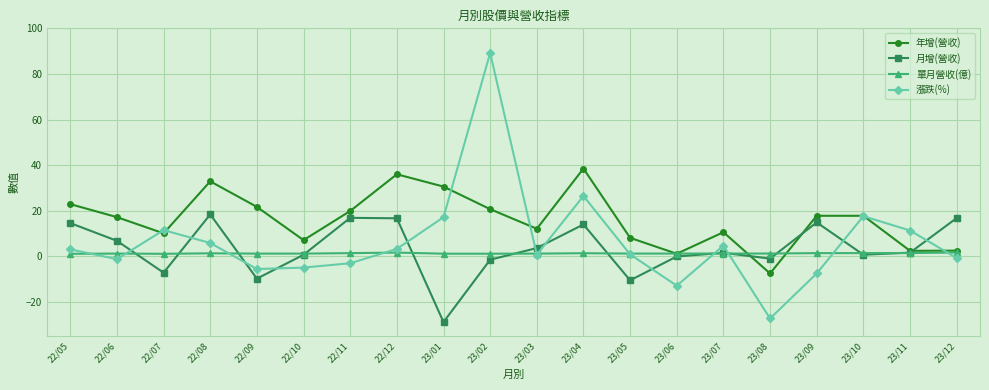

How many positive values does the 年增(營收) series have?

19